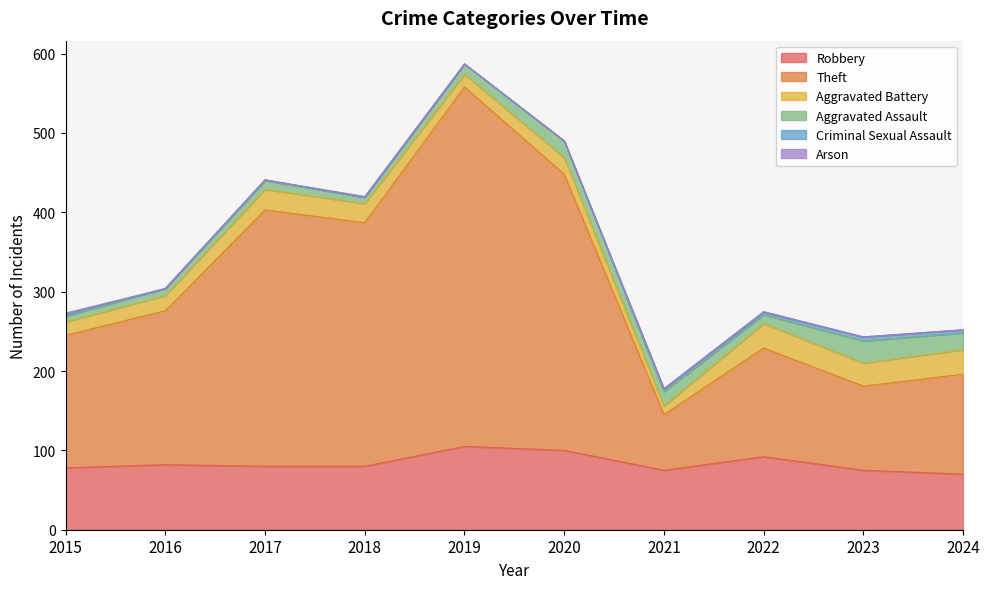

At which category does Aggravated Battery reach its first local peak?

2017